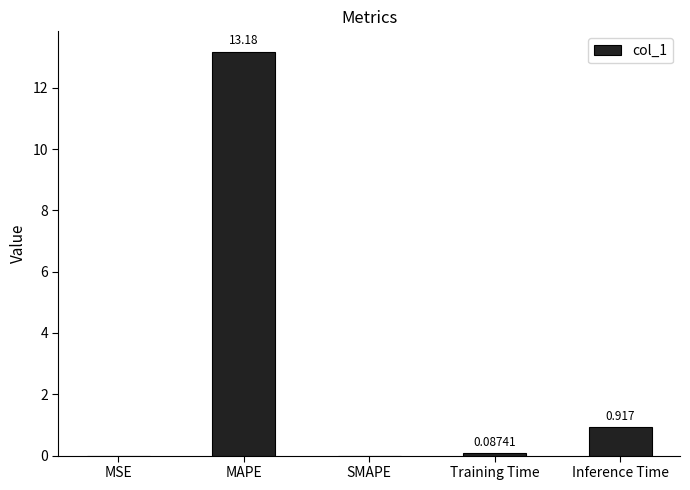

At which label is the value closest to 6?

Inference Time